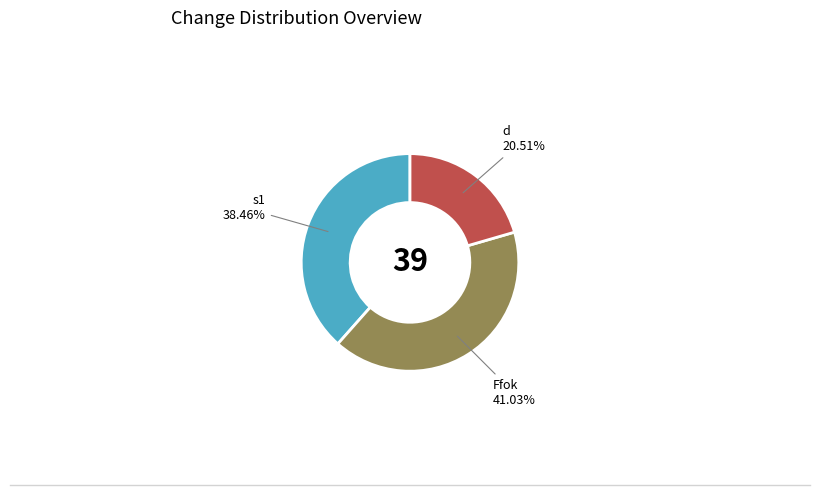

What percentage is the d slice, to the nearest percent?

21%